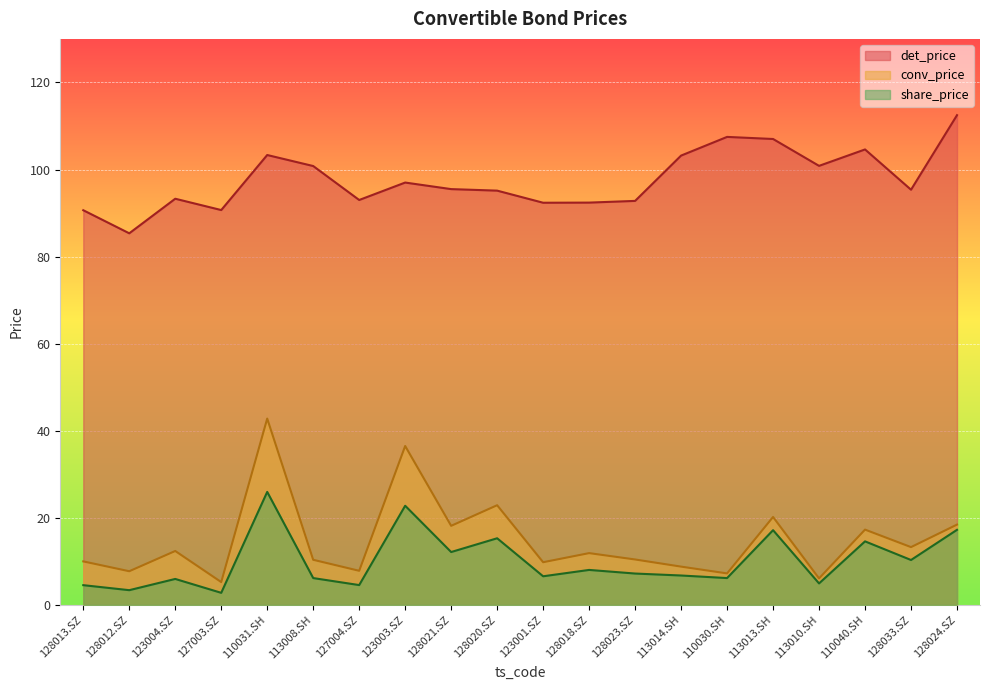

What is the average value of the det_price series?

97.7